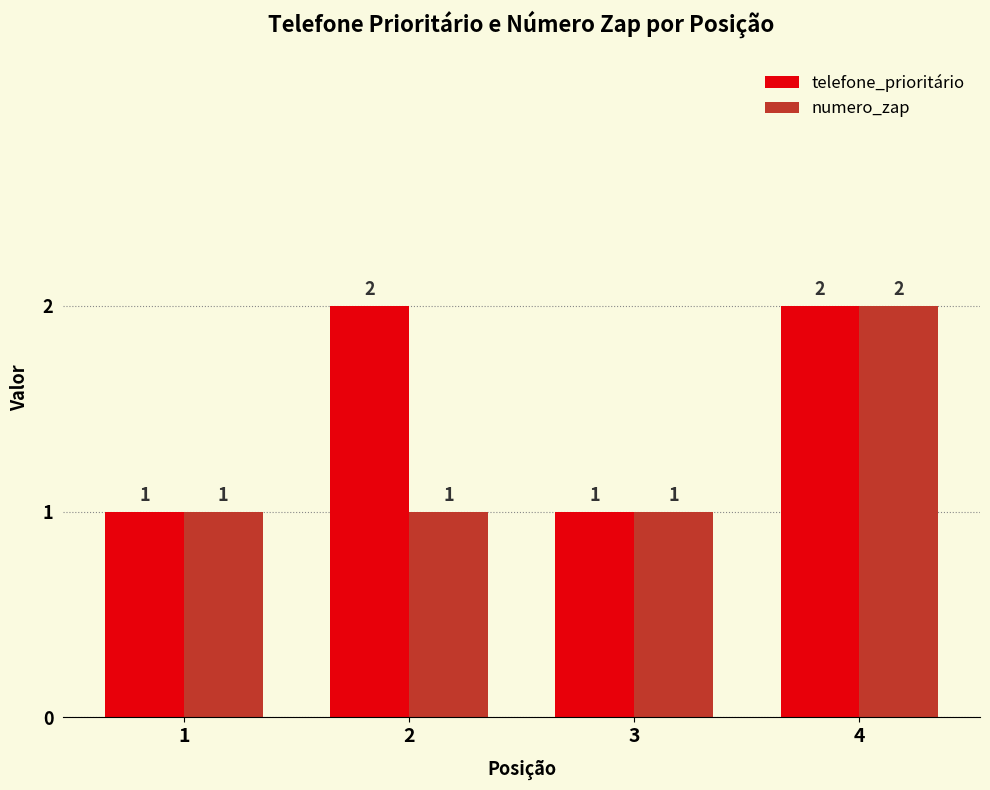

Count the number of categories in the chart.

4